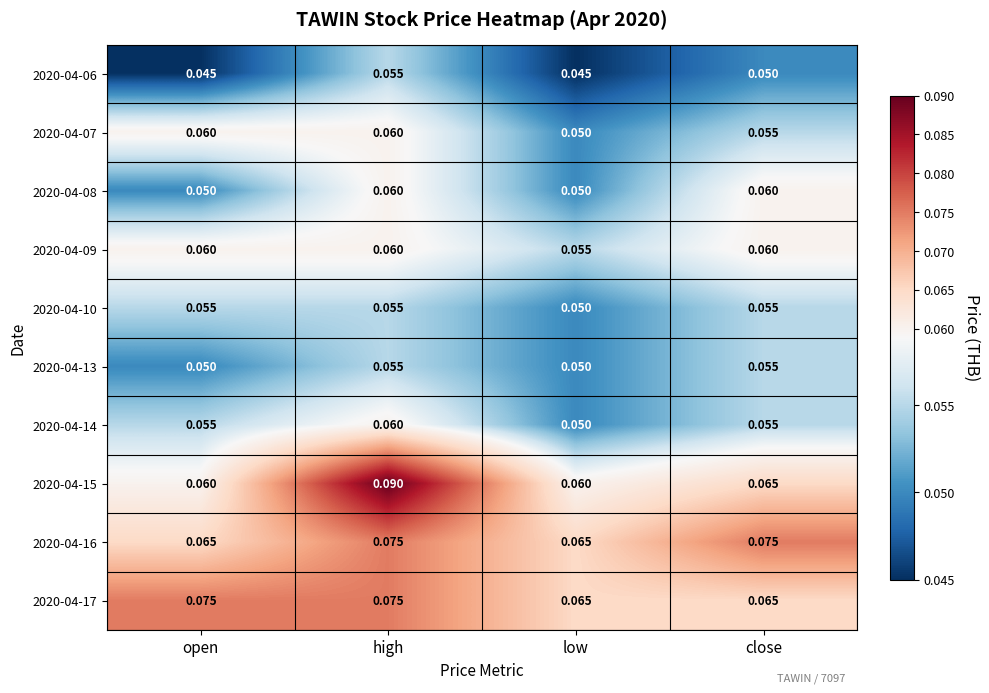

Which category has the lowest value in the 2020-04-09 series?

low